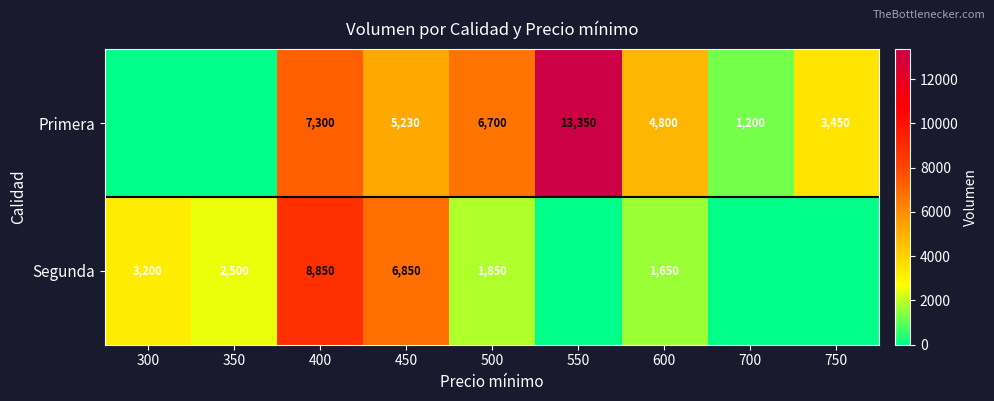

What is the total value across all series at 600?

6450